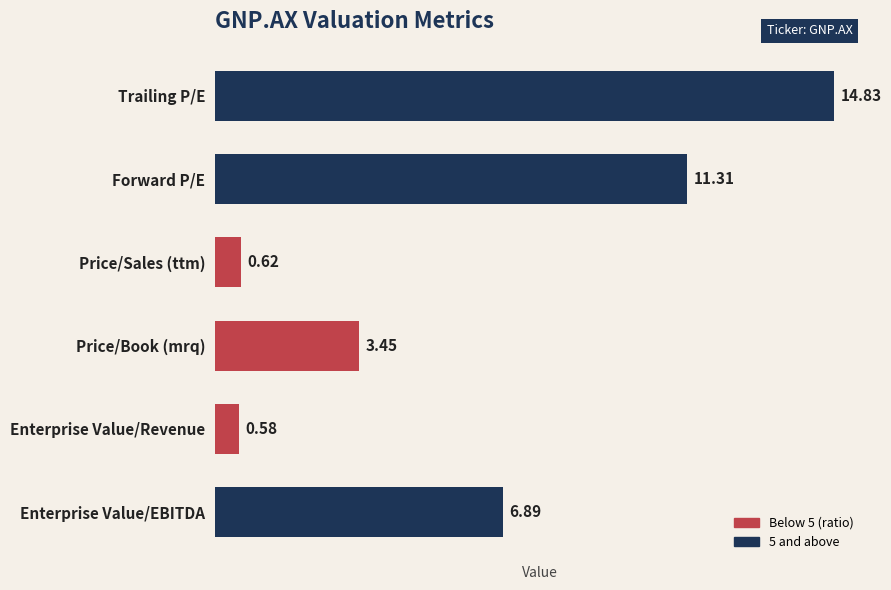

What is the average value?

6.3